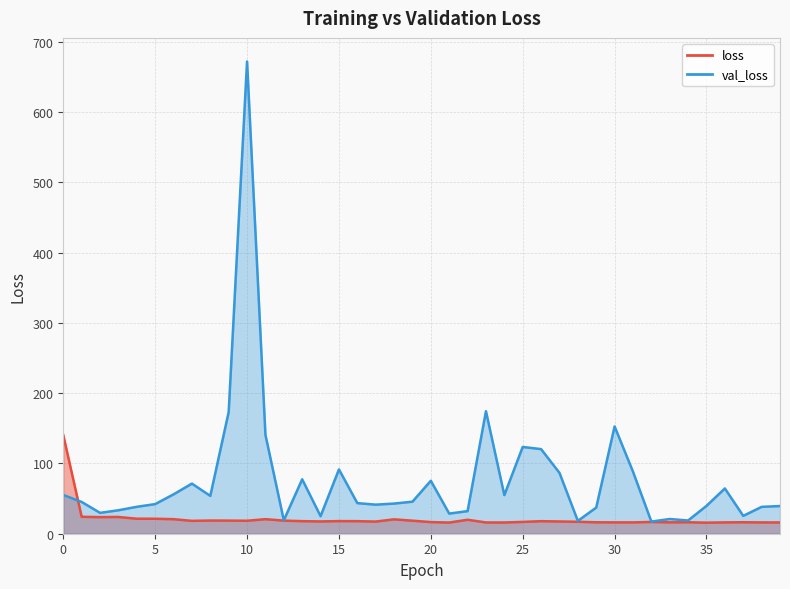

After their last crossing, which series has the higher values: loss or val_loss?

val_loss